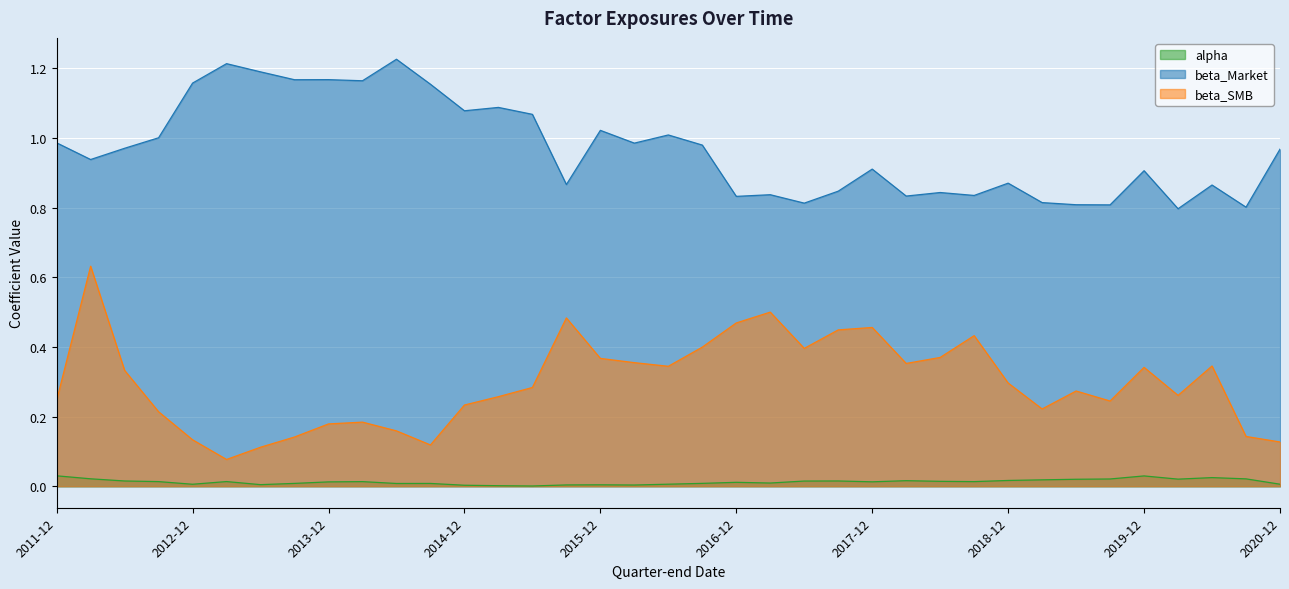

Read the beta_SMB value at 2015-06-30.

0.3